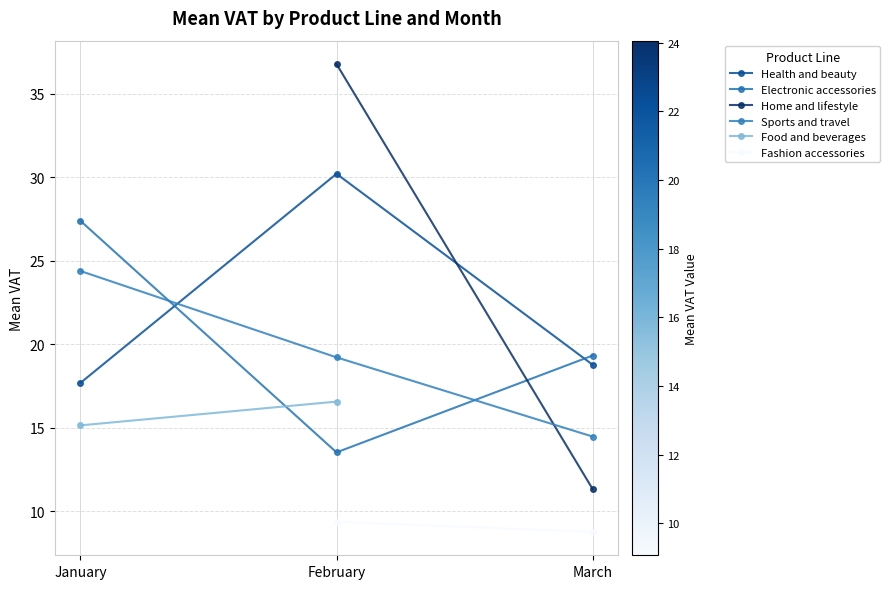

How many positive values does the Food and beverages series have?

2